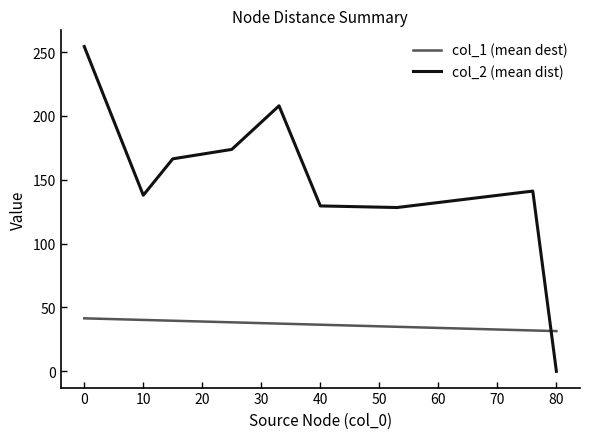

At how many categories does at least one series exceed 247?

1